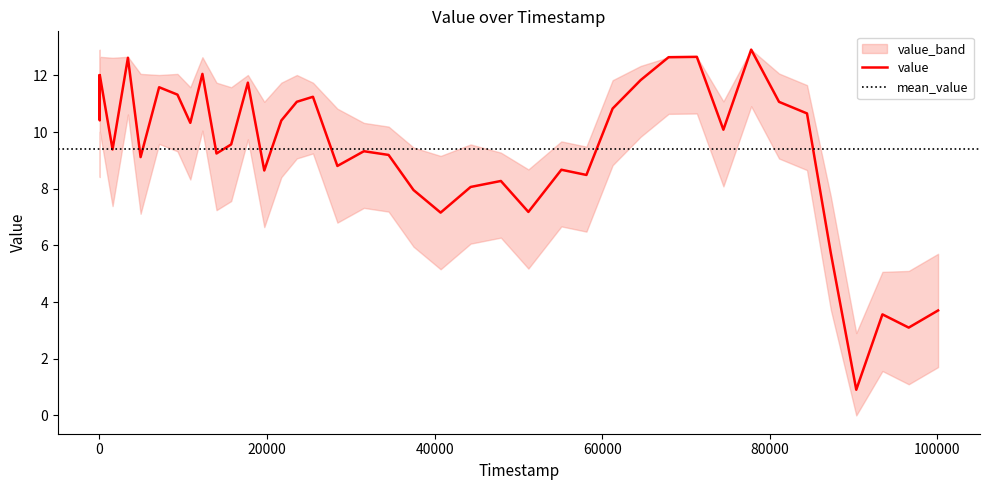

Is the value of value_lower at 100088 greater than the value of value at 58119?

No